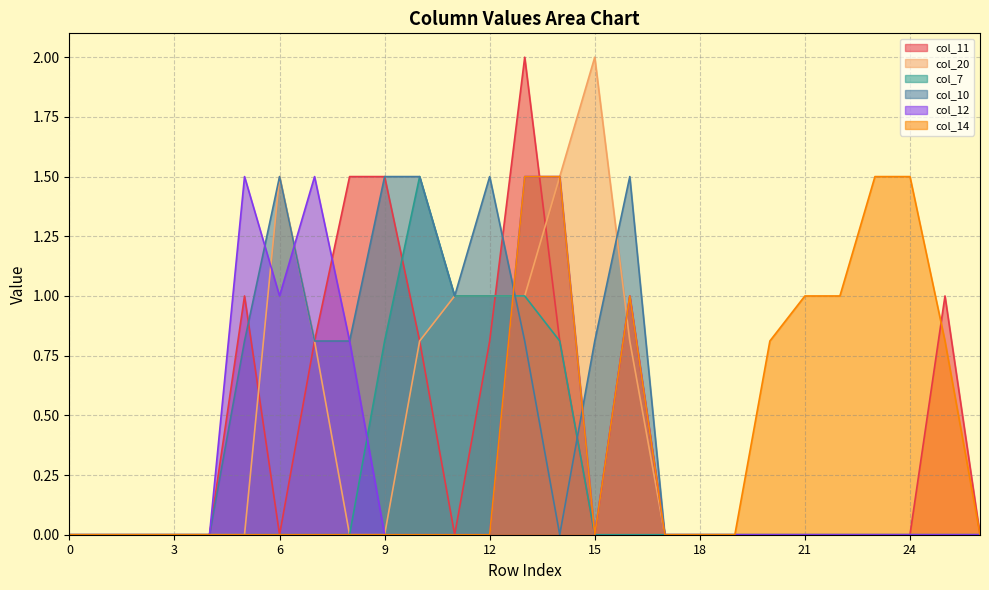

Rank the series at 6 from lowest to highest value.

col_11, col_7, col_14, col_12, col_20, col_10